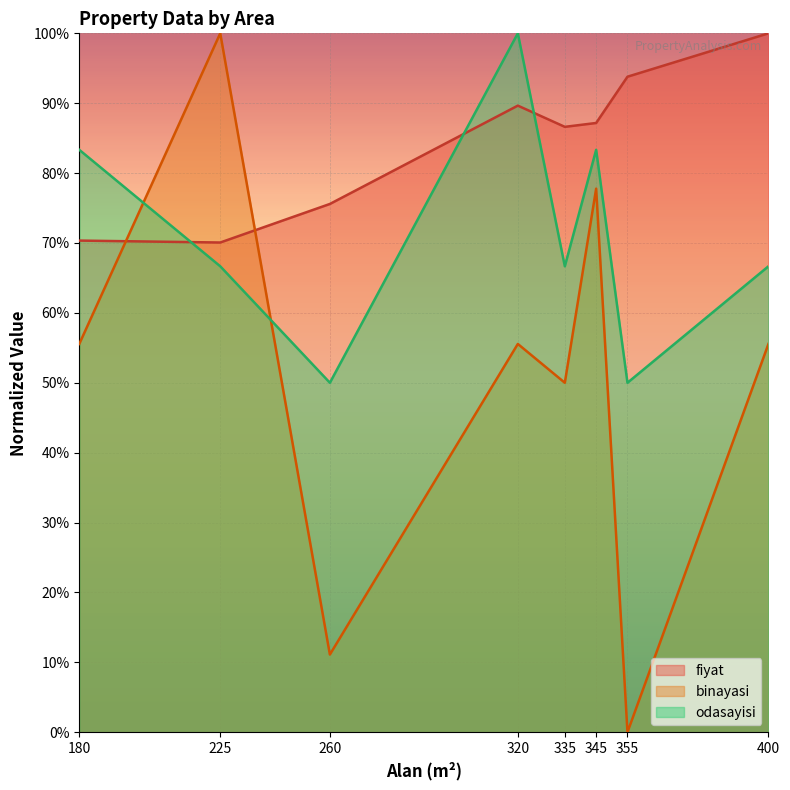

Rank the series at 180 from lowest to highest value.

binayasi, fiyat, odasayisi